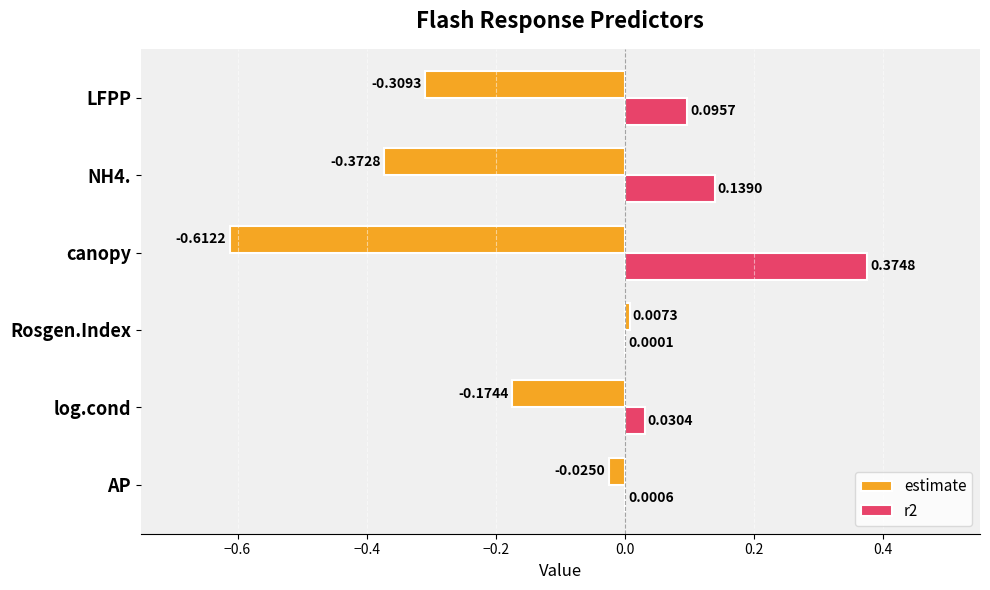

Which series changed the most between canopy and LFPP?

estimate